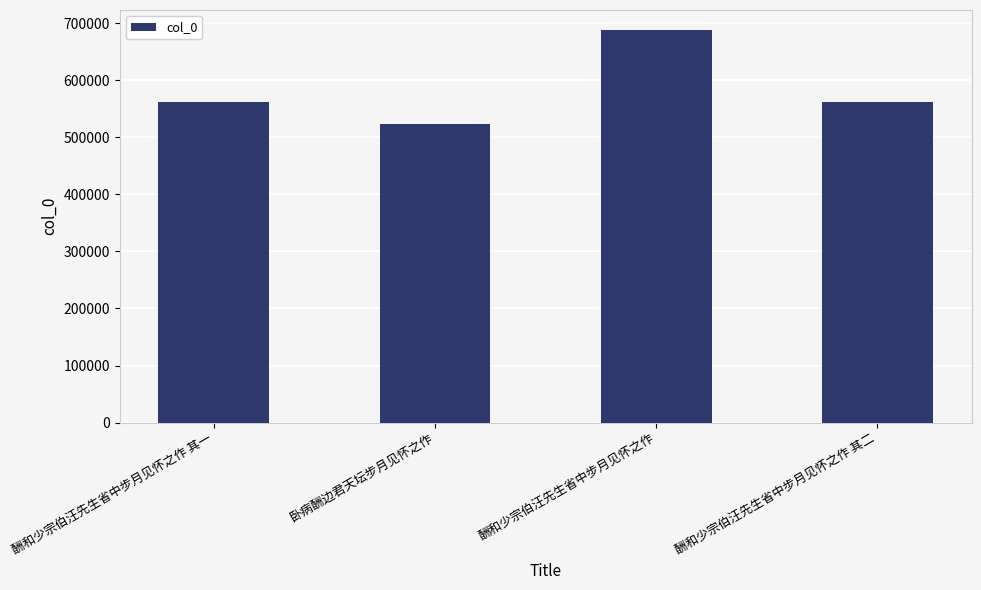

What position from the left is 酬和少宗伯汪先生省中步月见怀之作 其一?

1